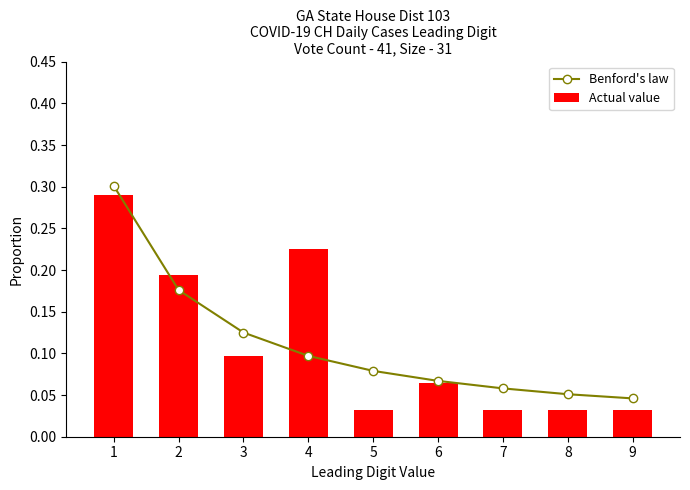

What are all the series names shown in the legend?

Benford's law, Actual value